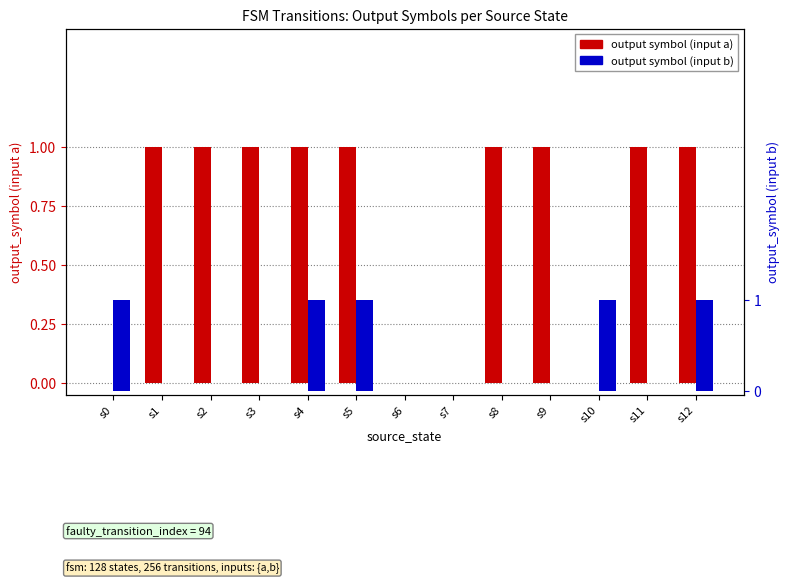

Rank the categories by output_symbol (a) value from highest to lowest.

s1, s2, s3, s4, s5, s8, s9, s11, s12, s0, s6, s7, s10